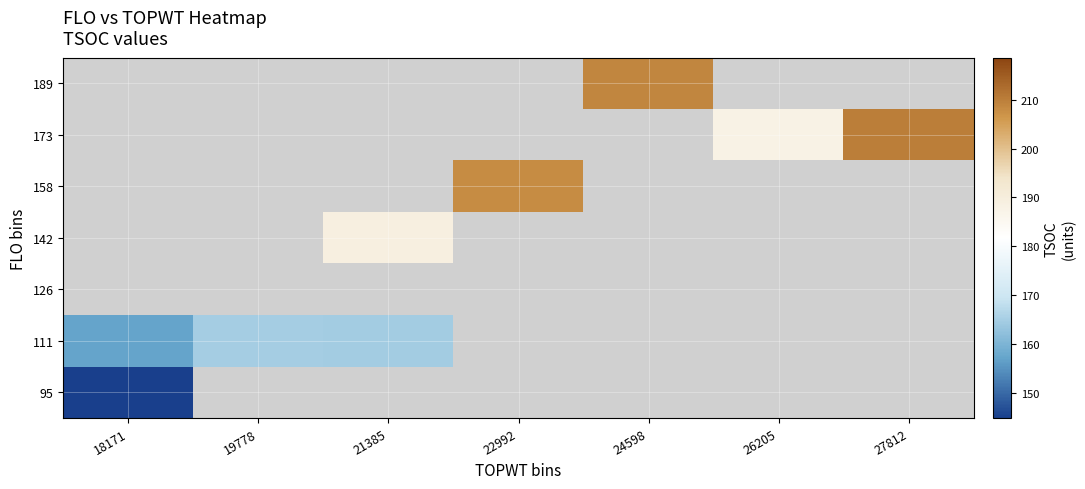

Which label corresponds to the largest value in the chart?

27812